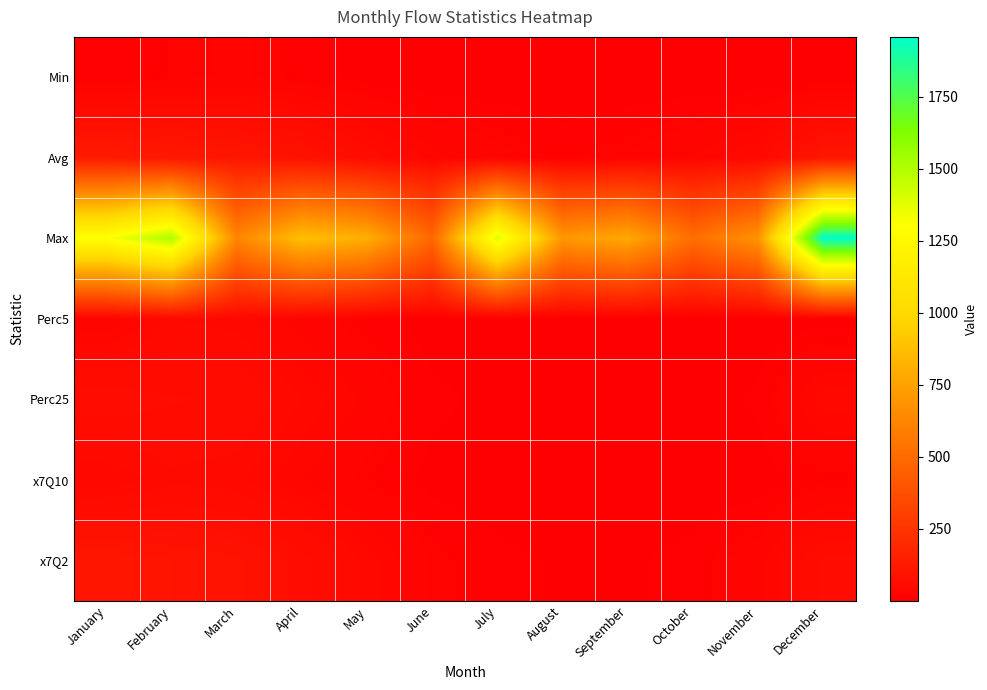

What is the total value across all series at June?

557.7